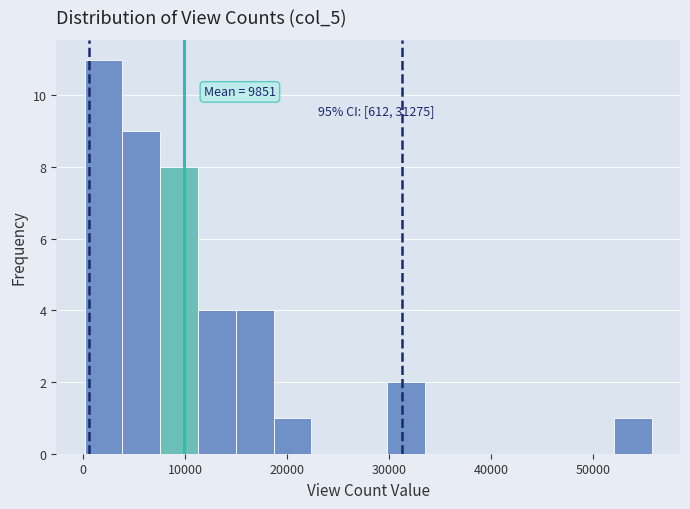

Read against the x-axis, roughly where is the centre of the tallest bar?

2000